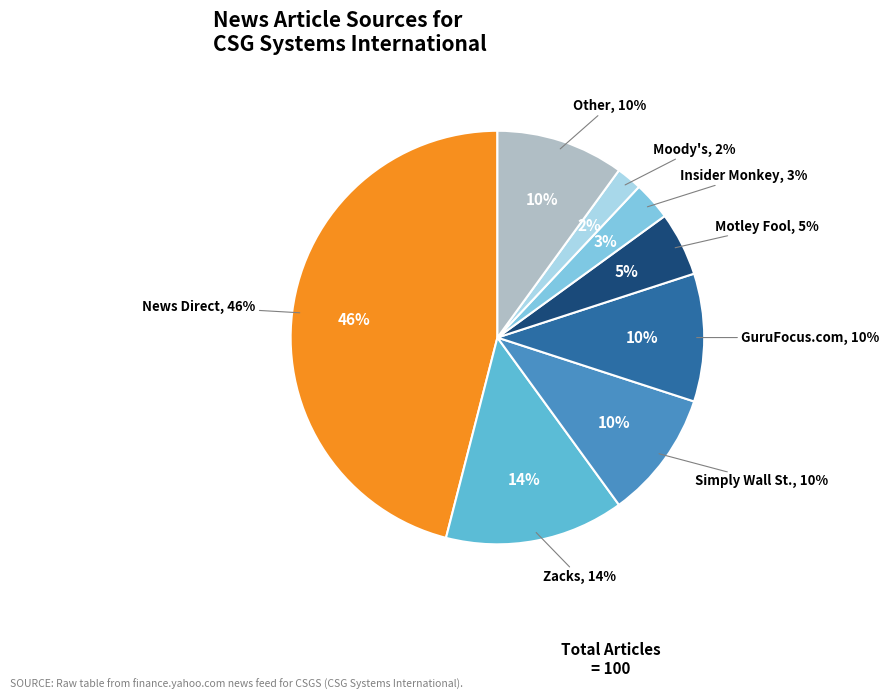

Is it true that Simply Wall St. is 19% of the pie?

False